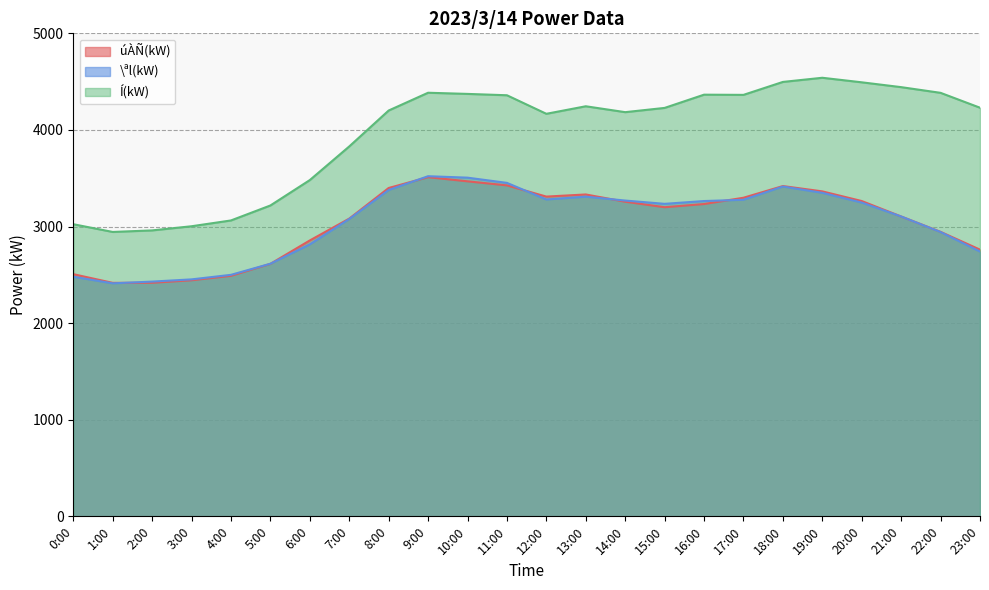

At which category does úÀÑ(kW) reach its first local valley?

1:00